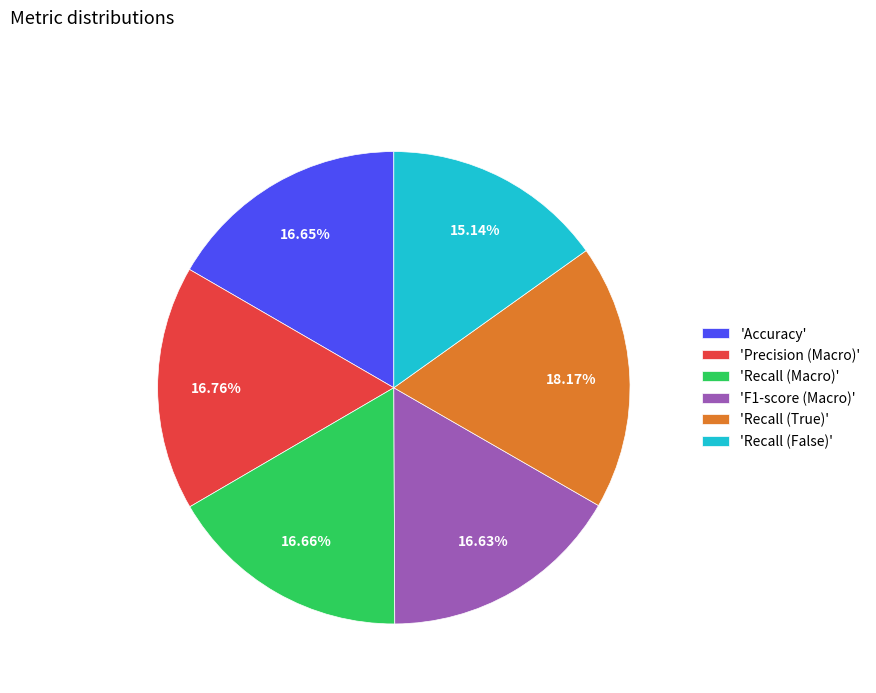

How many slices are in this pie chart?

6